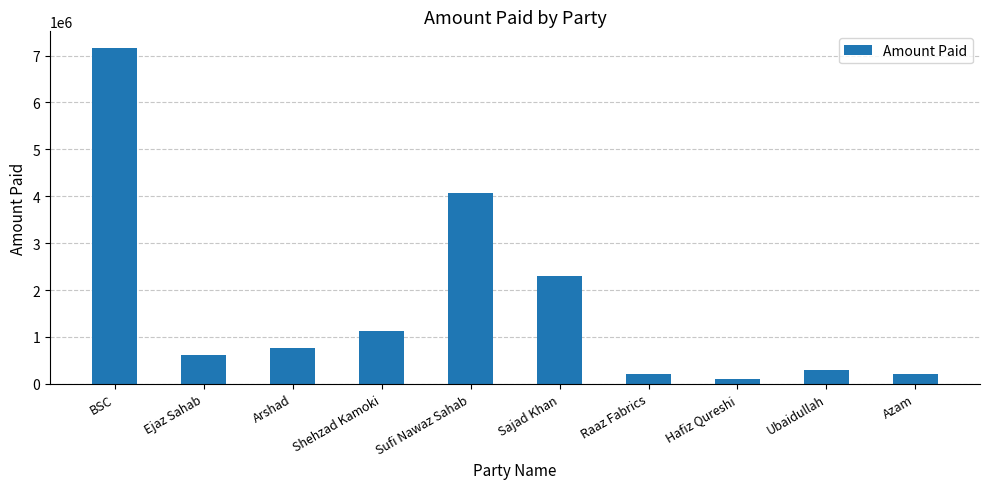

What is the difference between the maximum and minimum values?

7058783